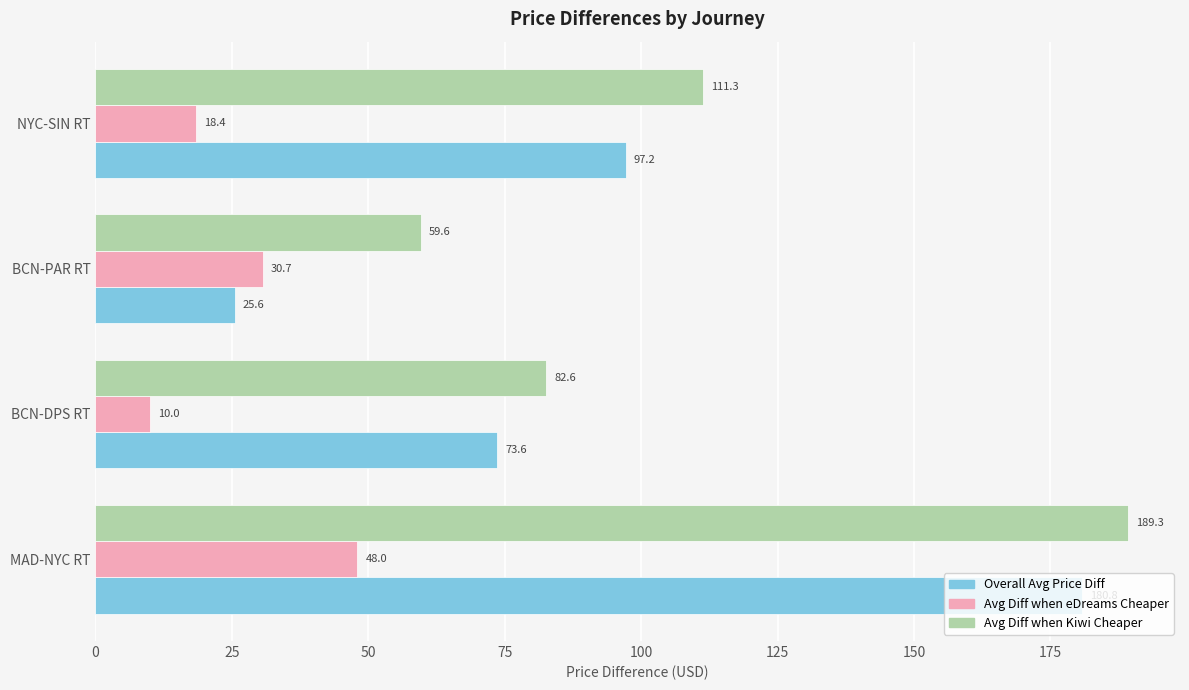

Which category has the lowest value across all series?

BCN-DPS RT